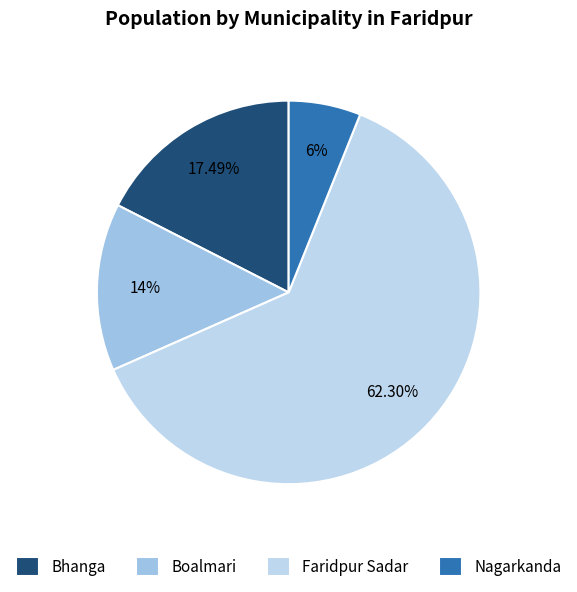

Which slice is the smallest?

Nagarkanda